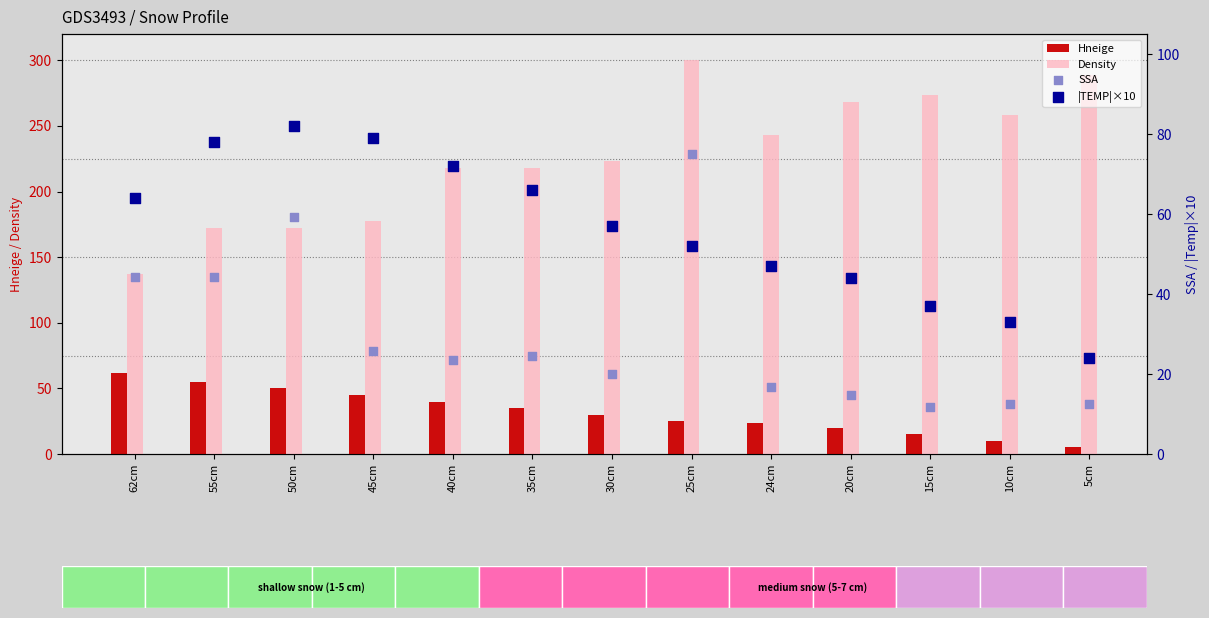

At which category is the sum across all series the highest?

25cm